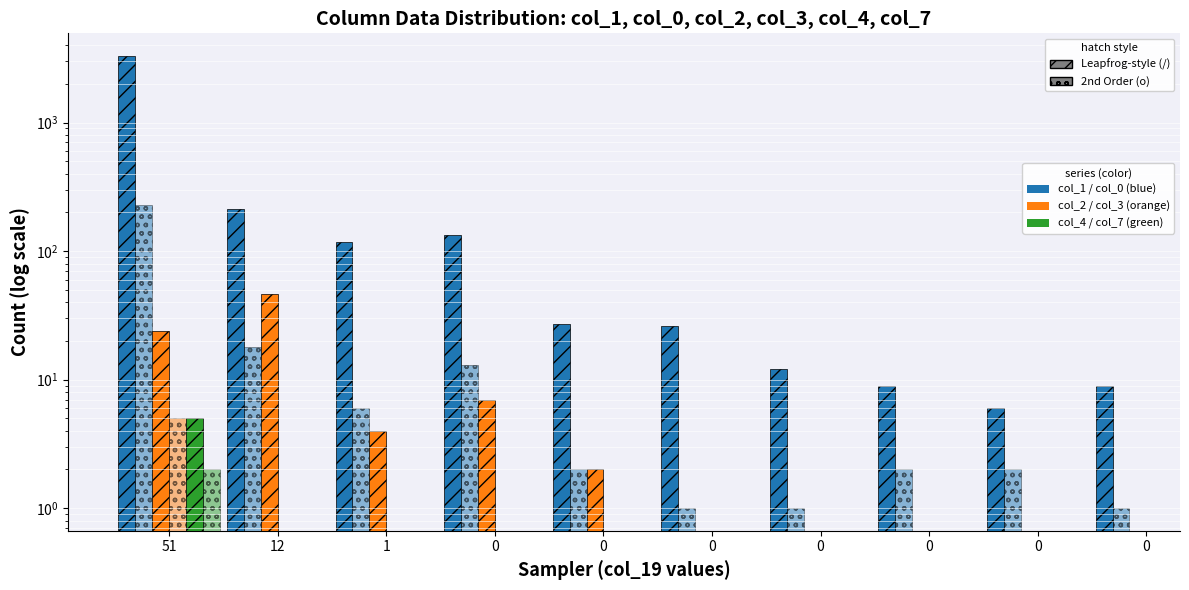

Between 0 and 0, which series saw the biggest shift?

col_1